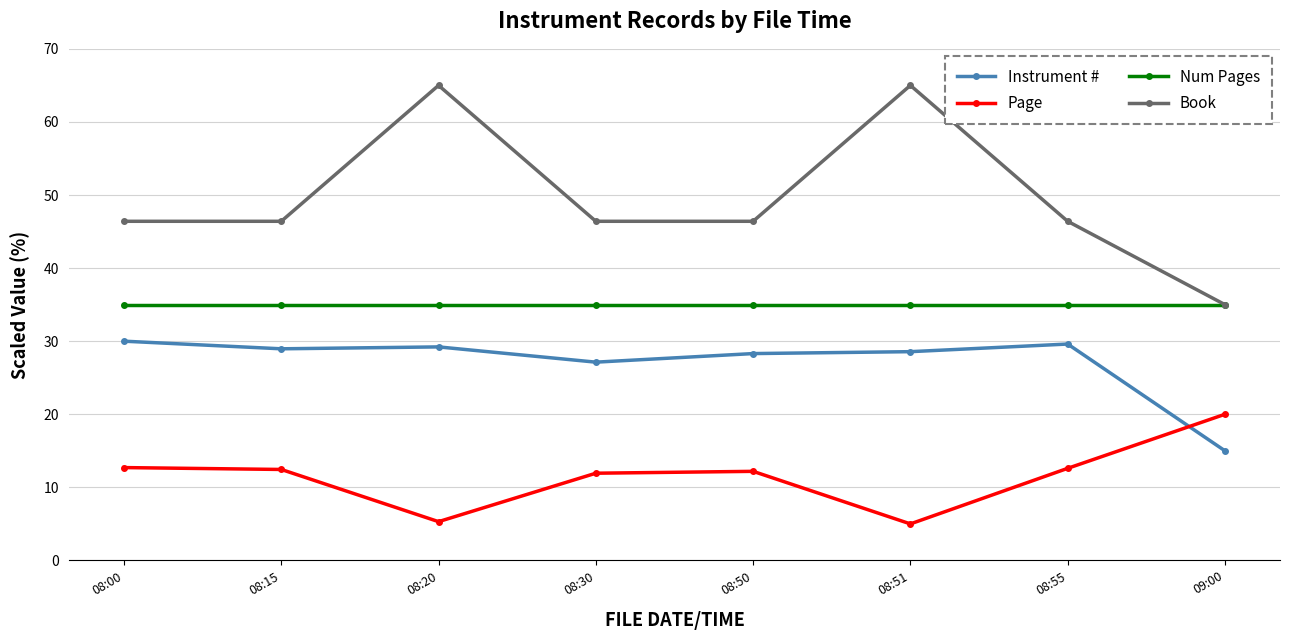

True or false: Page and Book intersect in this chart.

False